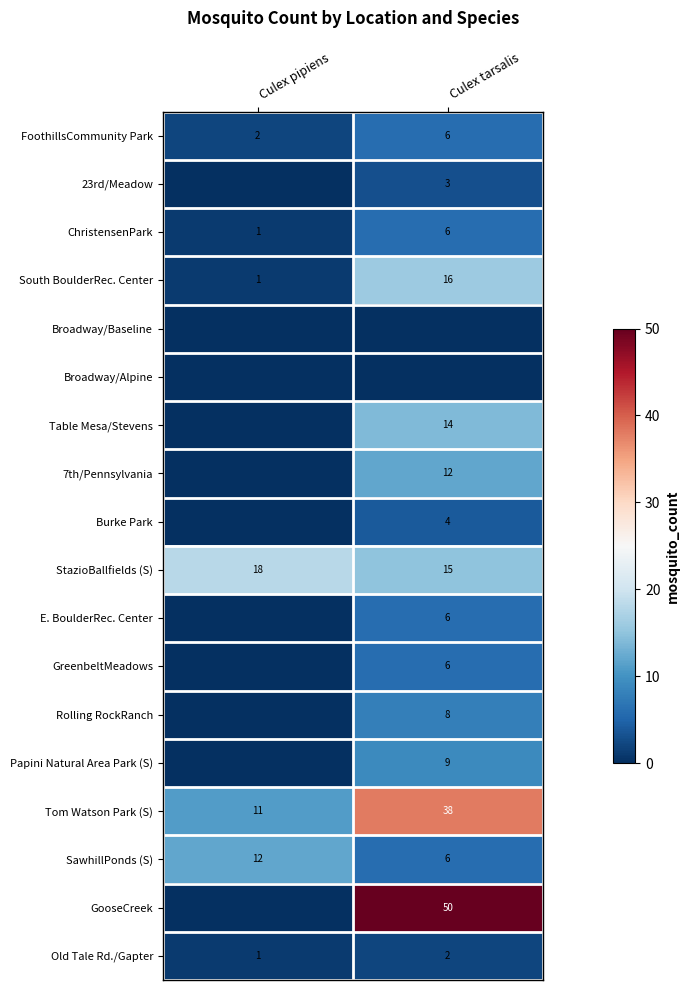

Is the value of South BoulderRec. Center at Culex pipiens greater than the value of GreenbeltMeadows at Culex tarsalis?

No